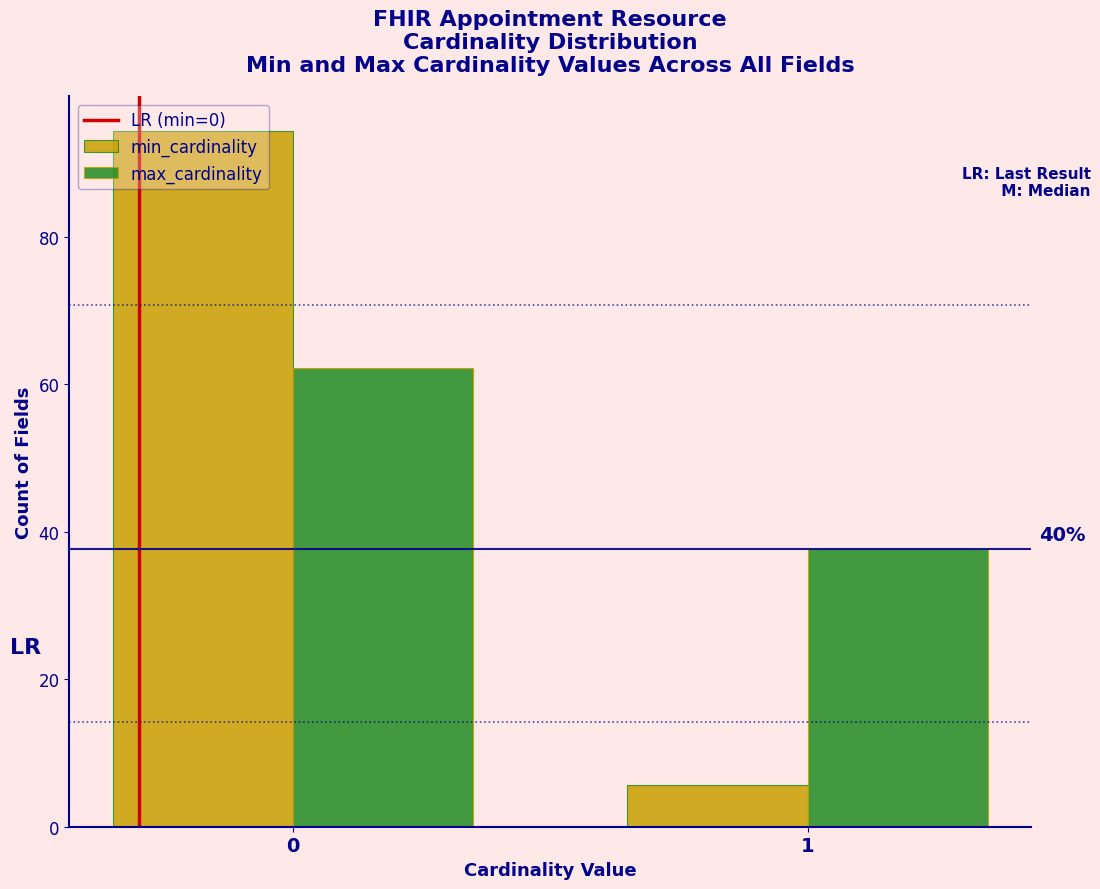

Reading left to right, what are all the values shown in this chart?

min_cardinality: 94.3	5.7
max_cardinality: 62.3	37.7